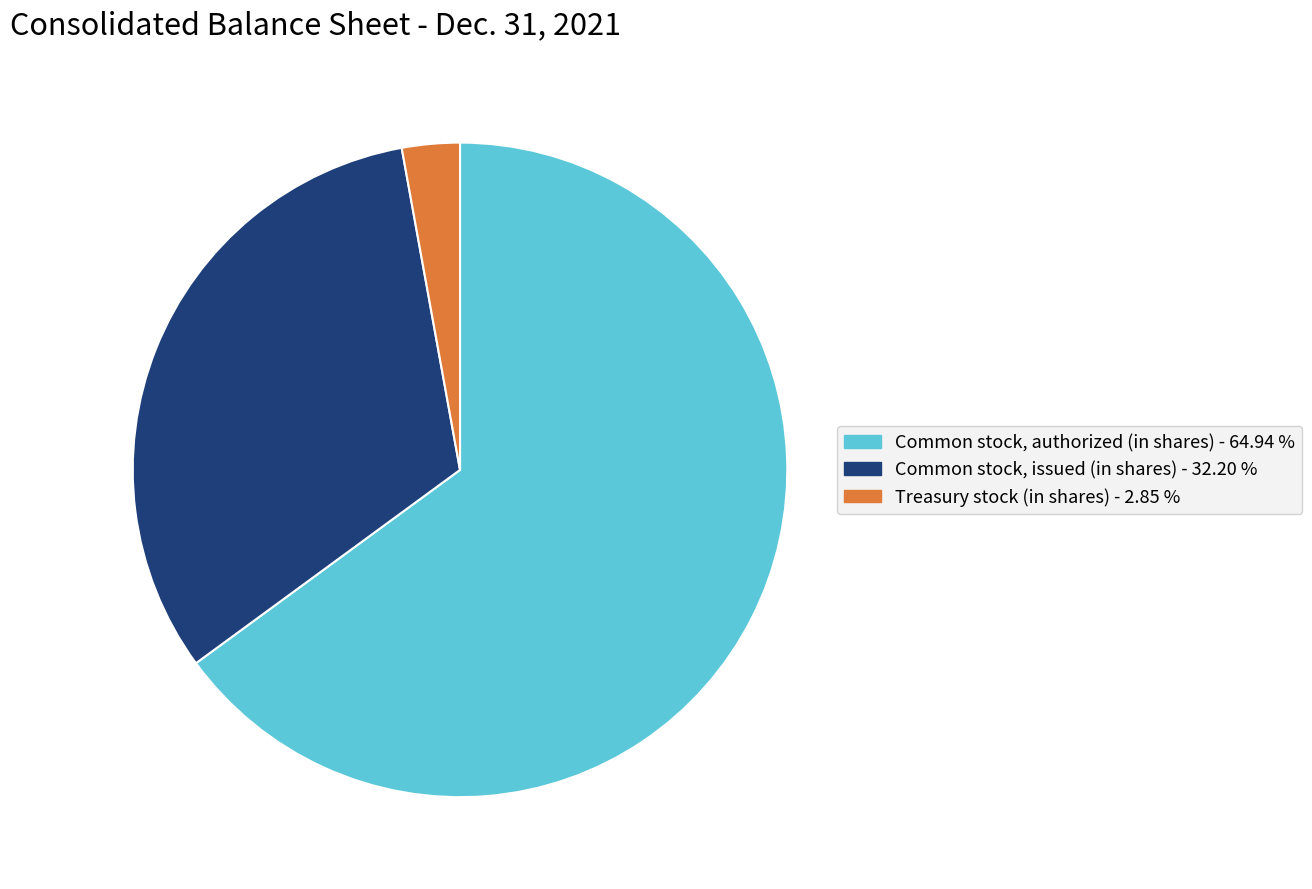

Do Common stock, issued (in shares) and Treasury stock (in shares) together represent more than half of the pie?

No